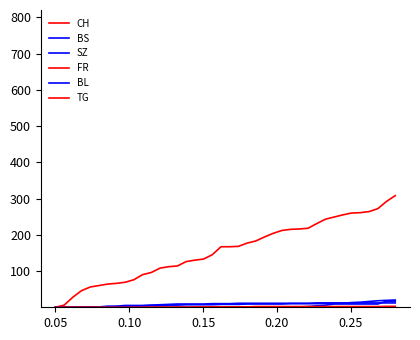

Reading left to right, transcribe all the data shown in this chart.

CH: 0	6	28	46	56	60	64	66	69	76	90	96	108	112	114	126	130	133	145	167	167	168	177	183	194	204	212	215	216	218	231	243	249	255	260	261	264	272	292	308
BS: 0	0	0	0	1	1	3	3	5	5	5	6	7	8	9	9	9	9	10	10	10	11	11	11	11	11	11	11	11	11	12	12	12	12	12	12	12	12	12	12
SZ: 0	0	0	0	0	0	0	0	0	0	0	0	0	0	0	0	0	0	0	1	1	1	1	1	1	1	1	1	1	2	4	6	9	9	9	9	9	9	17	17
FR: 0	0	0	0	0	0	0	0	0	0	0	0	0	0	0	0	0	1	1	1	1	1	1	2	2	2	2	2	2	2	2	2	2	2	2	2	2	2	2	2
BL: 0	0	0	0	0	0	1	2	2	3	4	5	5	6	6	7	7	7	7	8	8	8	9	9	9	9	9	10	10	10	10	11	11	11	13	14	16	18	19	20
TG: 0	0	0	0	0	0	0	0	0	0	0	0	0	0	0	0	0	1	1	1	1	1	1	1	1	1	1	1	1	1	1	1	1	1	1	1	1	1	2	2